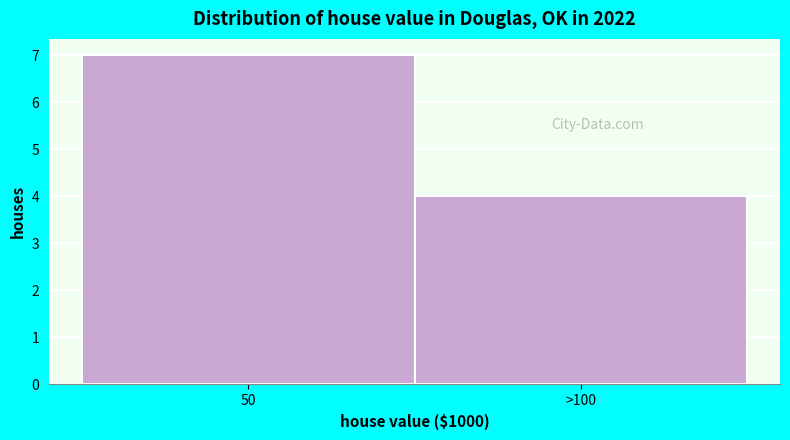

Reading right to left, what are all the values shown in this chart?

4	7